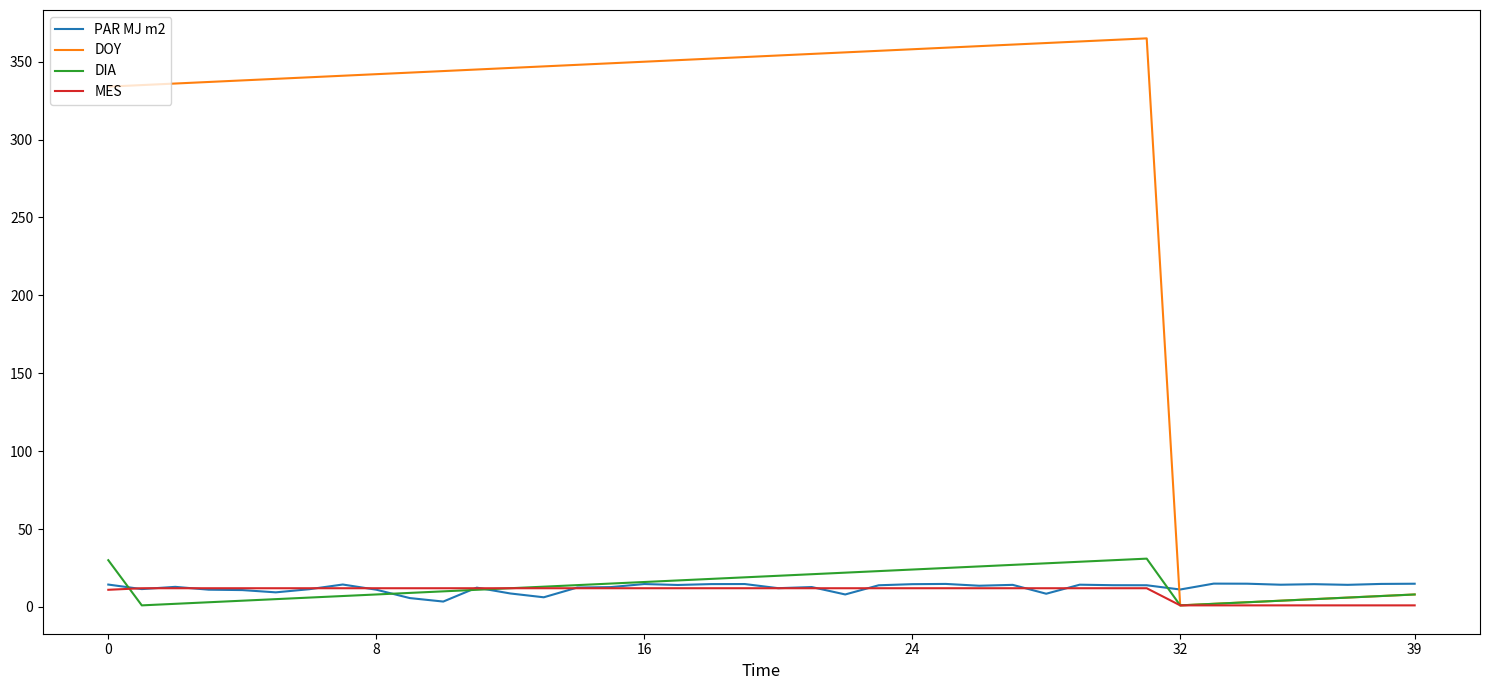

What is the maximum value shown in the chart?

365.0